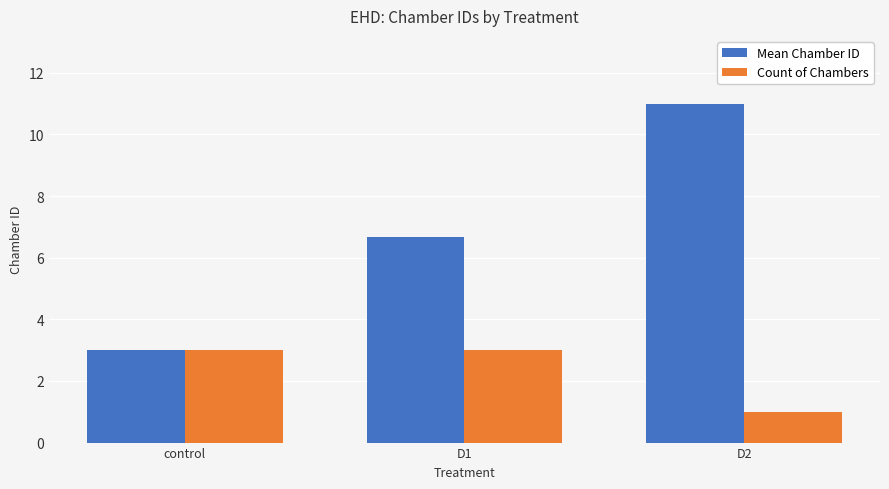

What is the difference between the Mean Chamber ID values at control and D1?

3.7